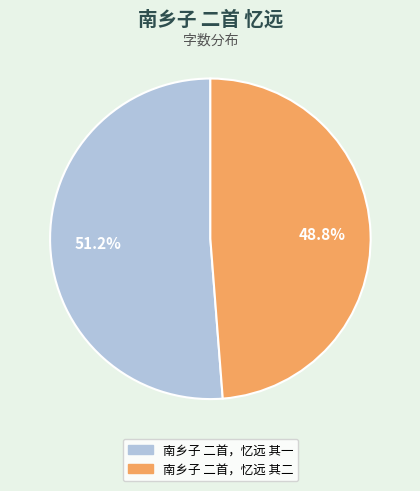

How many segments does this pie chart have?

2